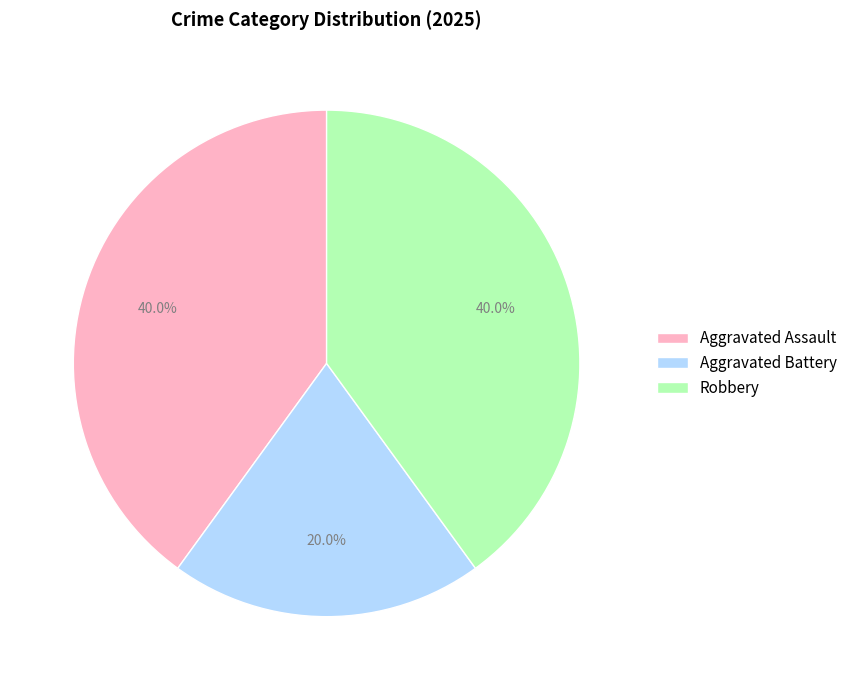

How many slices are in this pie chart?

3